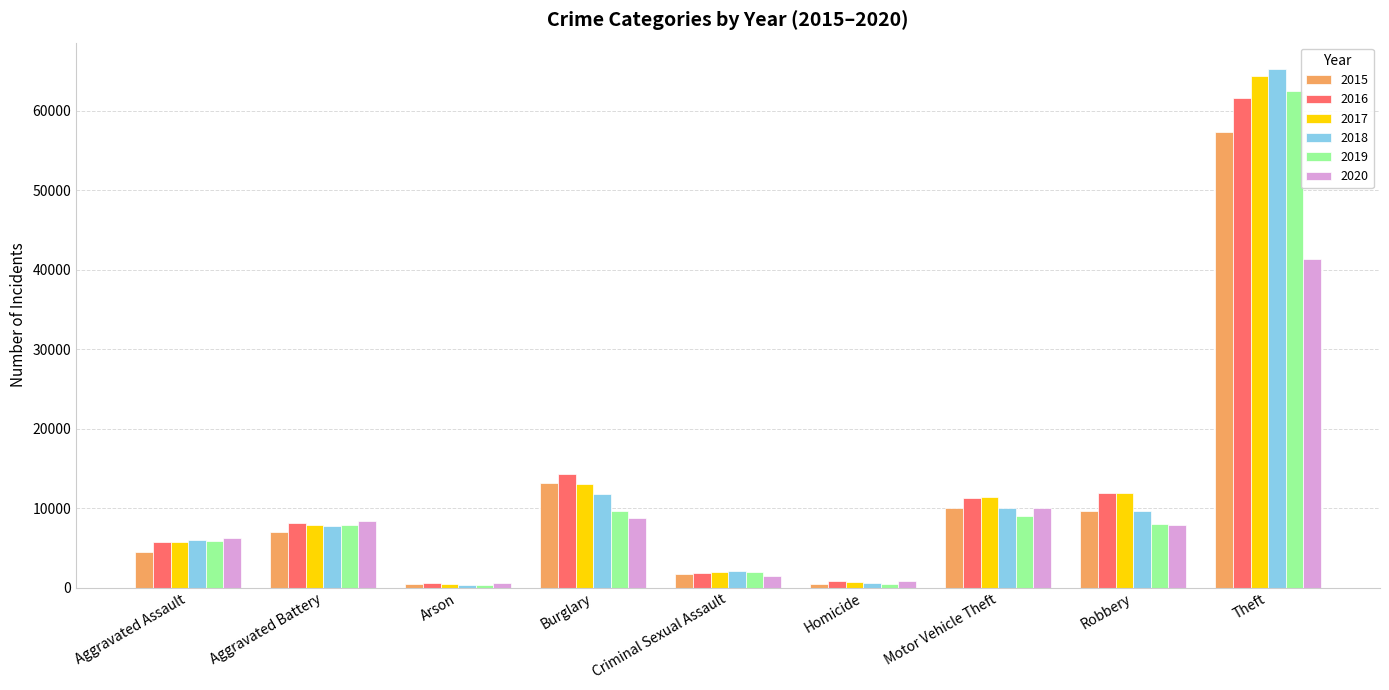

How many bars are there in total?

54